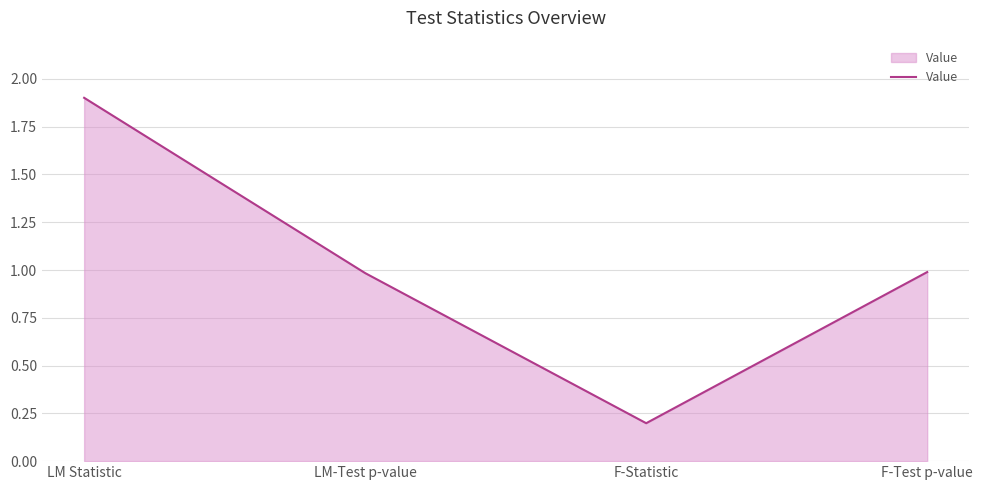

True or false: the data shows 1.9 at LM Statistic.

True